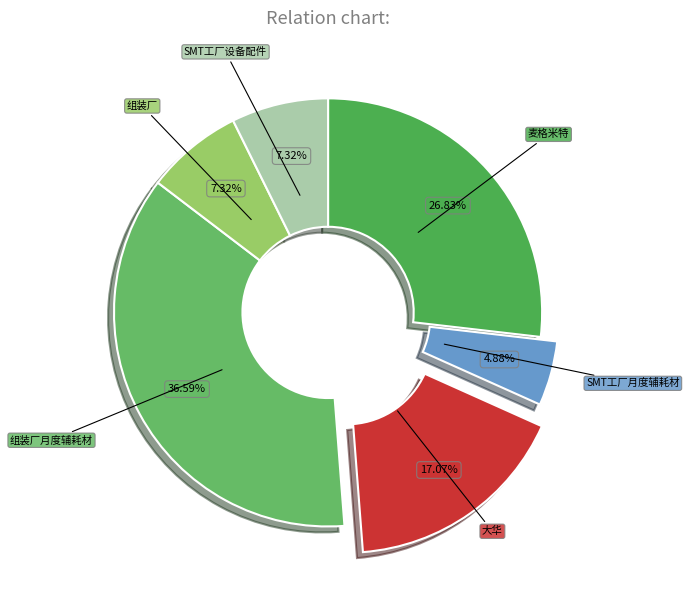

What is the largest slice in the pie chart?

组装厂月度辅耗材